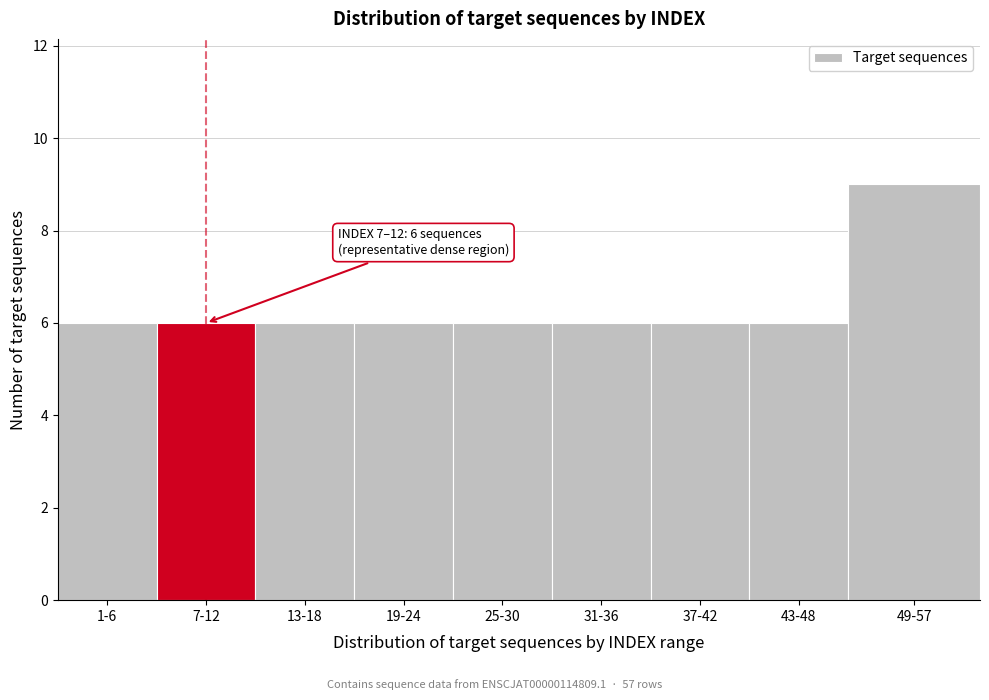

Reading left to right, what are all the values shown in this chart?

6	6	6	6	6	6	6	6	9